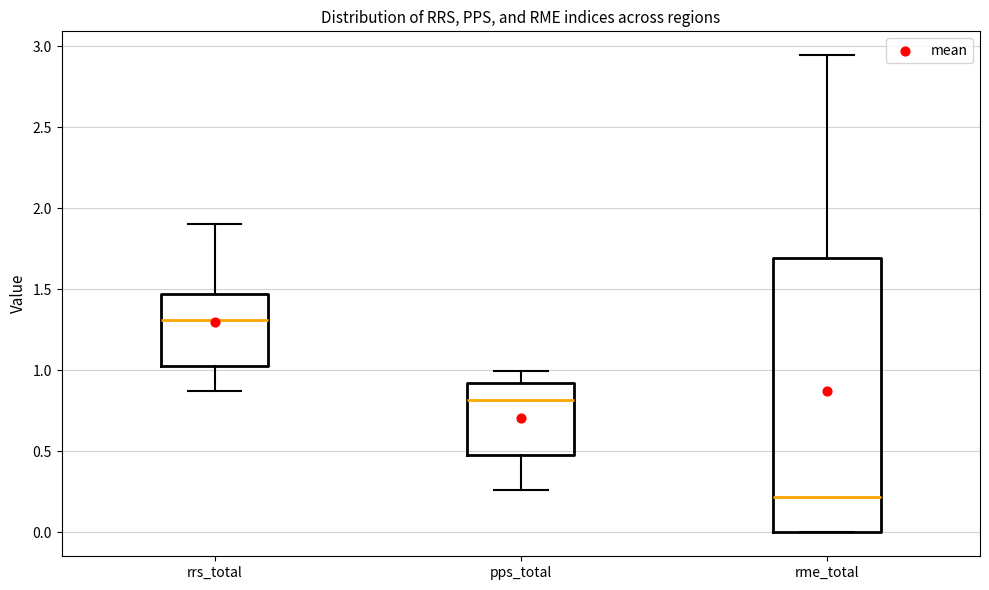

Which box has the lowest median line?

rme_total